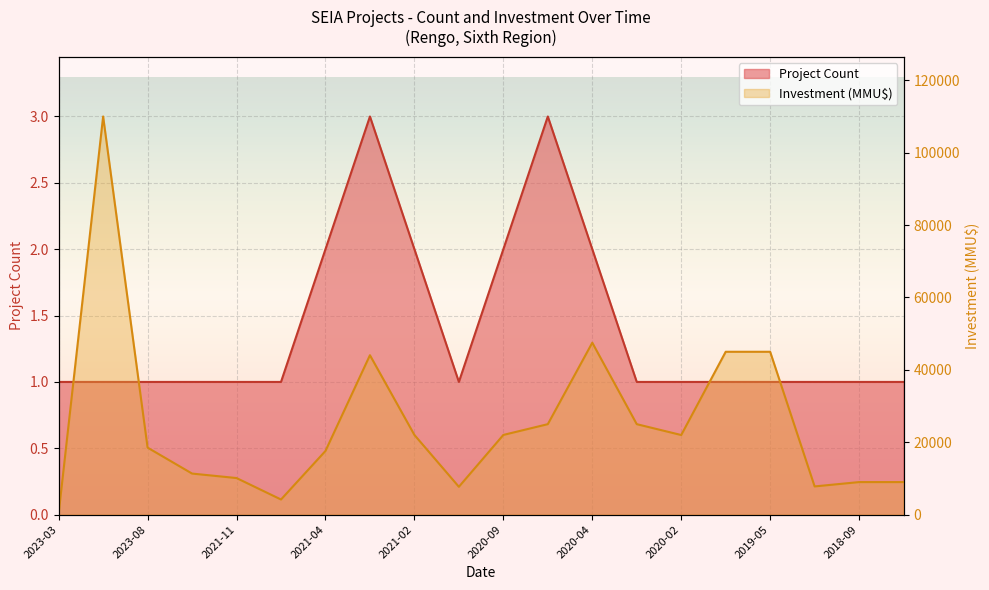

Where is the first local maximum for Investment (MMU$)?

2023-02